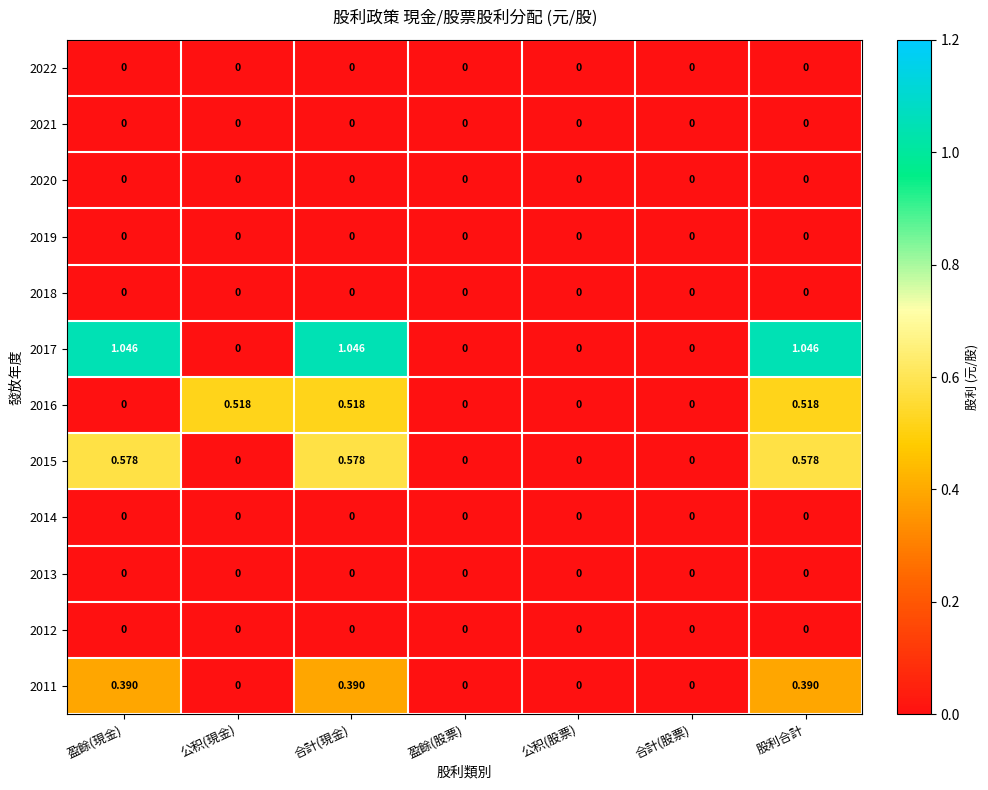

What is the spread (max minus min) of values at 盈餘(現金)?

1.0